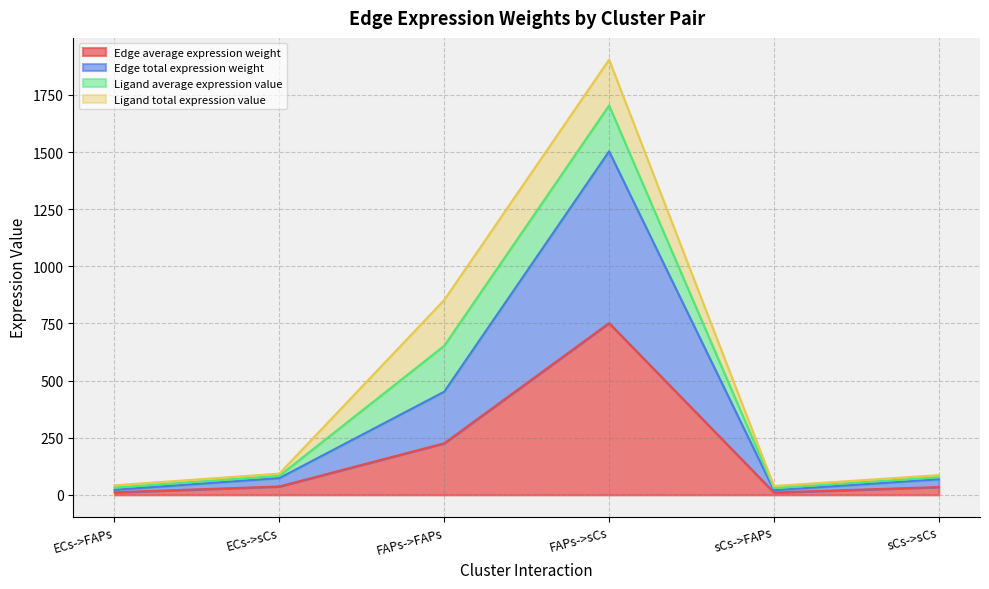

The Edge average expression weight series shows 1020.9 at FAPs->sCs. True or false?

False